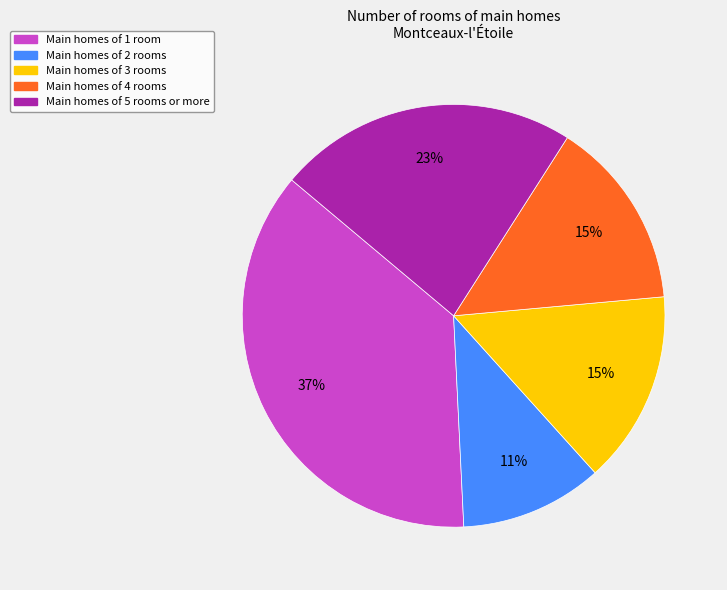

To the nearest percent, what is the difference between the largest and smallest slice percentages?

26%